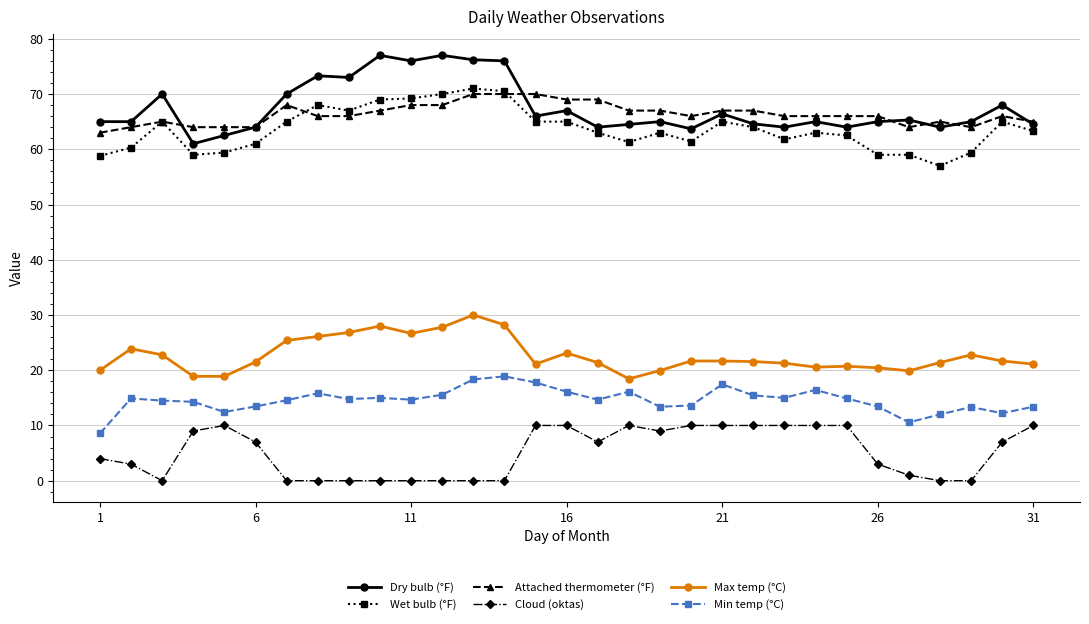

At how many categories does at least one series exceed 33?

31